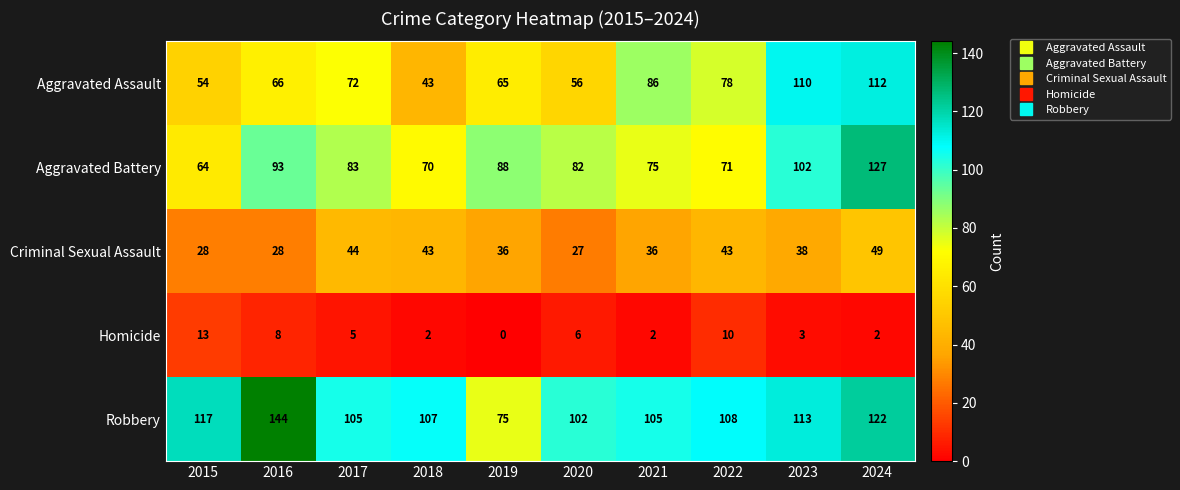

What is the difference between the maximum and second lowest values in the Aggravated Assault series?

58